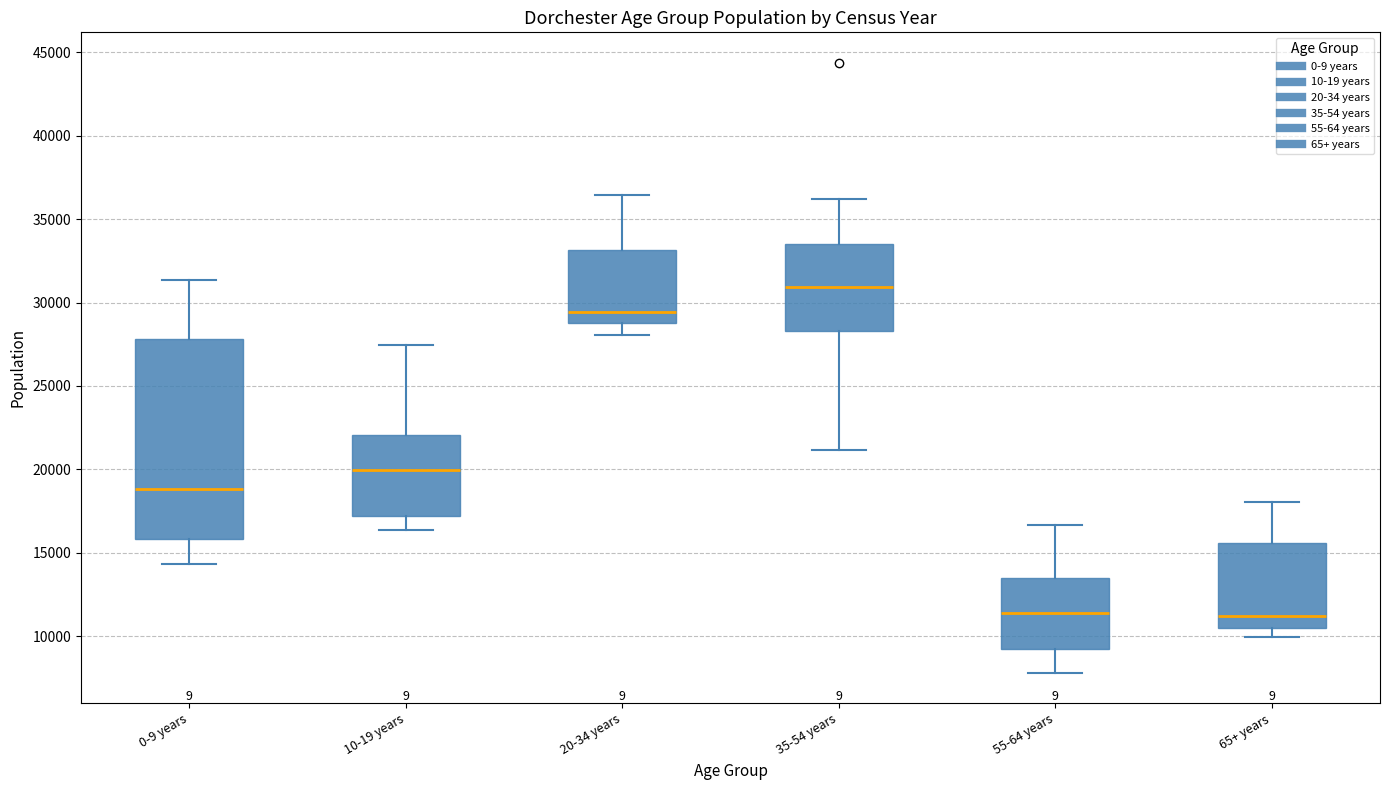

Reading left to right, read every box against the y-axis: the position of its median line, the range the box covers, and the ends of its whiskers. The values are not printed on the chart, so give them approximately, as read against the axis.

0-9 years: median 19000, box 16000 to 28000, whiskers 14500 to 31500
10-19 years: median 20000, box 17000 to 22000, whiskers 16500 to 27500
20-34 years: median 29500, box 28500 to 33000, whiskers 28000 to 36500
35-54 years: median 31000, box 28500 to 33500, whiskers 21000 to 36000
55-64 years: median 11500, box 9000 to 13500, whiskers 8000 to 16500
65+ years: median 11000, box 10500 to 15500, whiskers 10000 to 18000